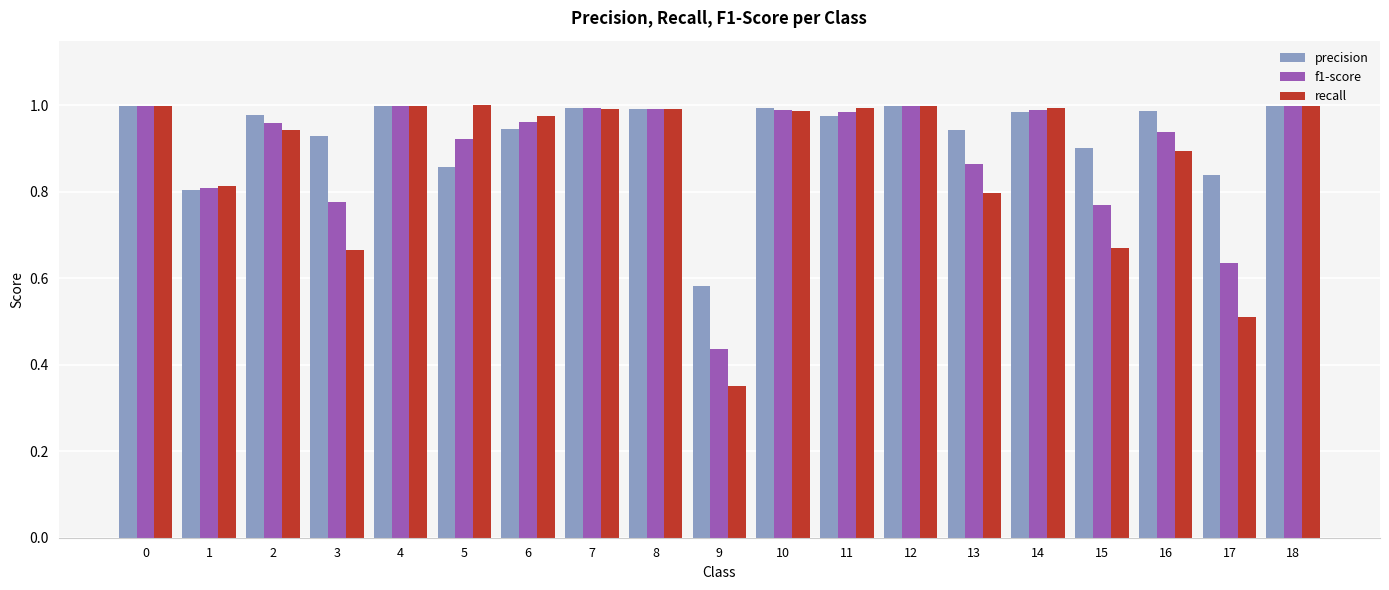

Is it true that f1-score equals 1.0 at 8?

True